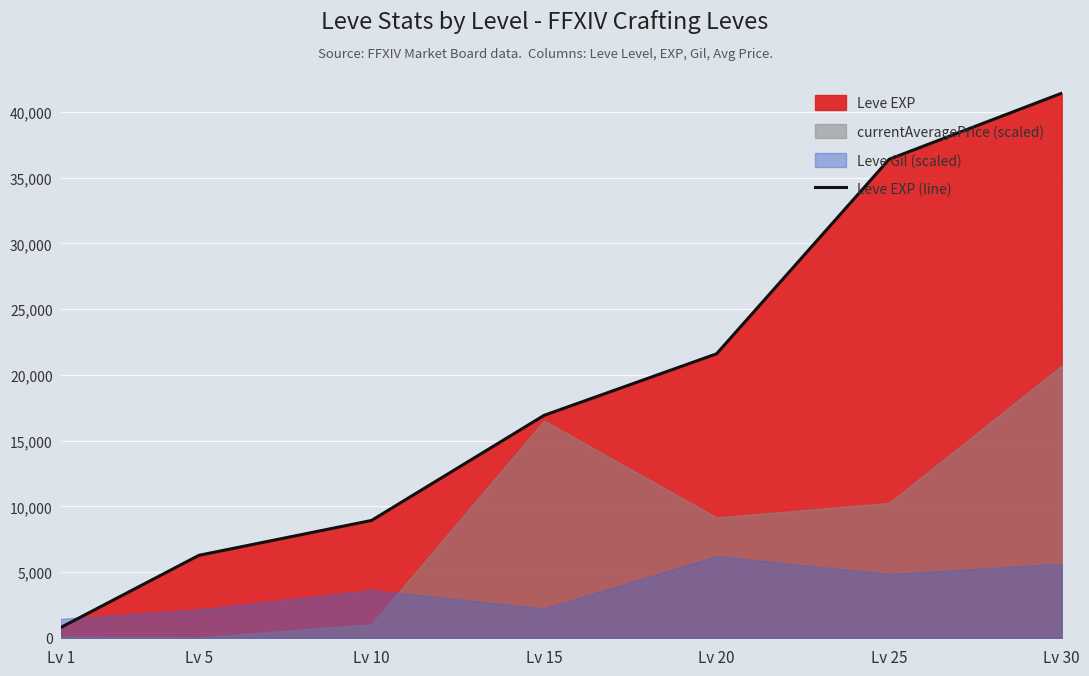

Read the value at Lv 30, to the nearest 100.

41400